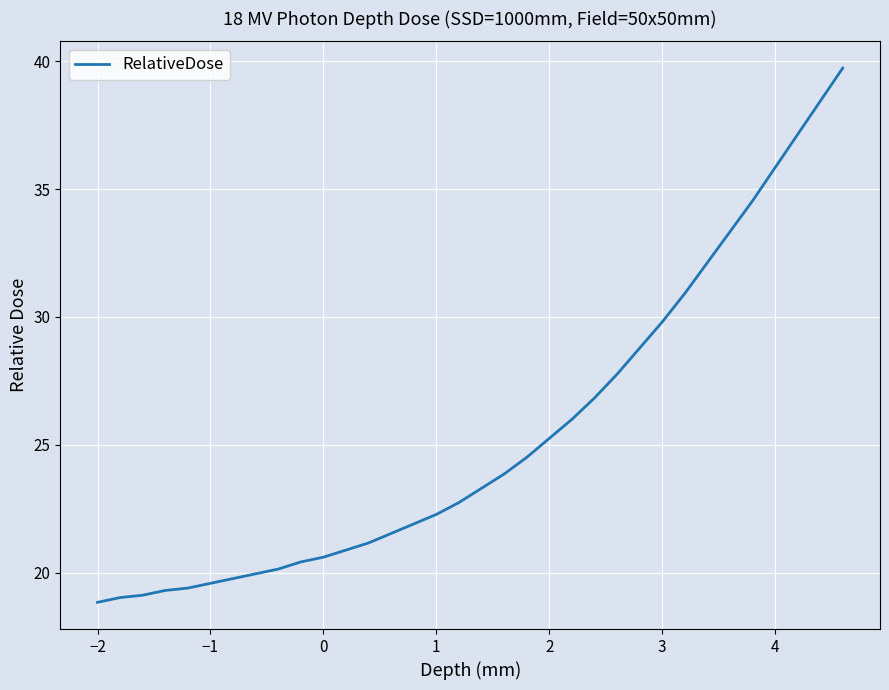

Reading right to left, transcribe all the data shown in this chart.

39.7	38.4	37.1	35.8	34.5	33.3	32.1	30.9	29.8	28.8	27.8	26.8	26.0	25.2	24.5	23.9	23.3	22.7	22.3	21.9	21.5	21.2	20.9	20.6	20.4	20.1	20.0	19.8	19.6	19.4	19.3	19.1	19.0	18.8